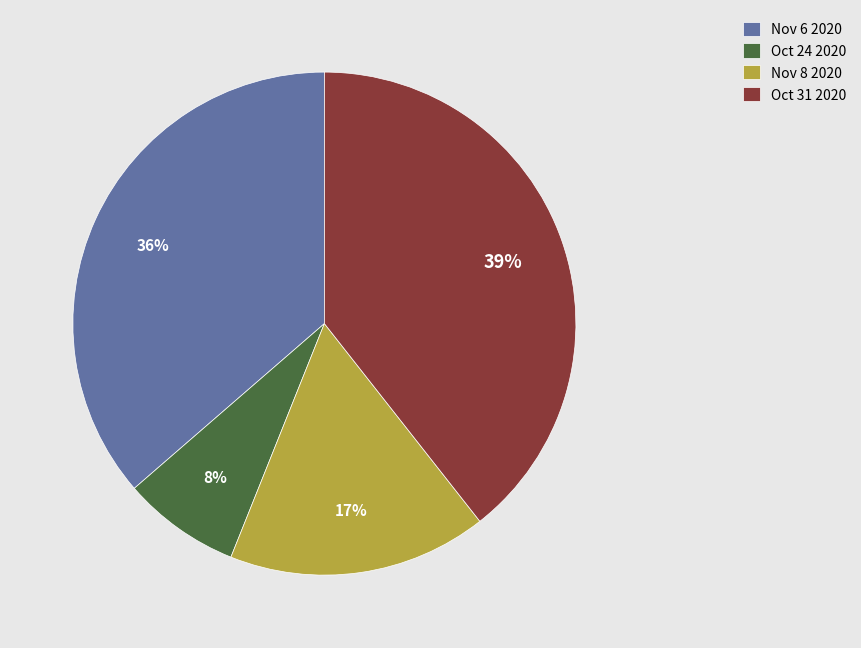

To the nearest percent, what is the difference between the Nov 6 2020 and Oct 31 2020 slice percentages?

3%